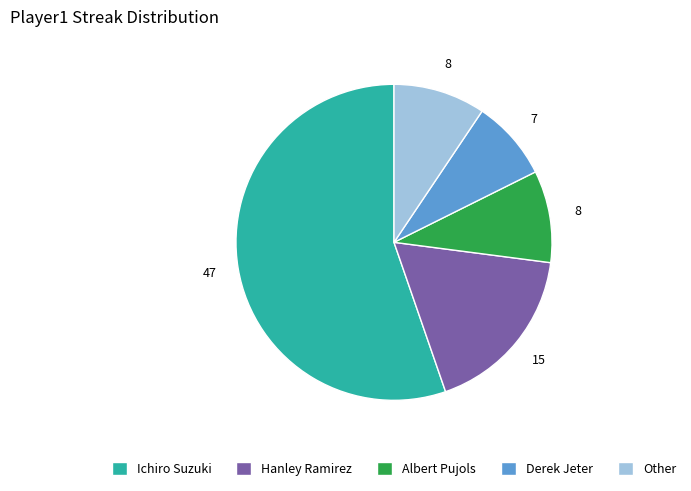

Is it true that Ichiro Suzuki is 55% of the pie?

True